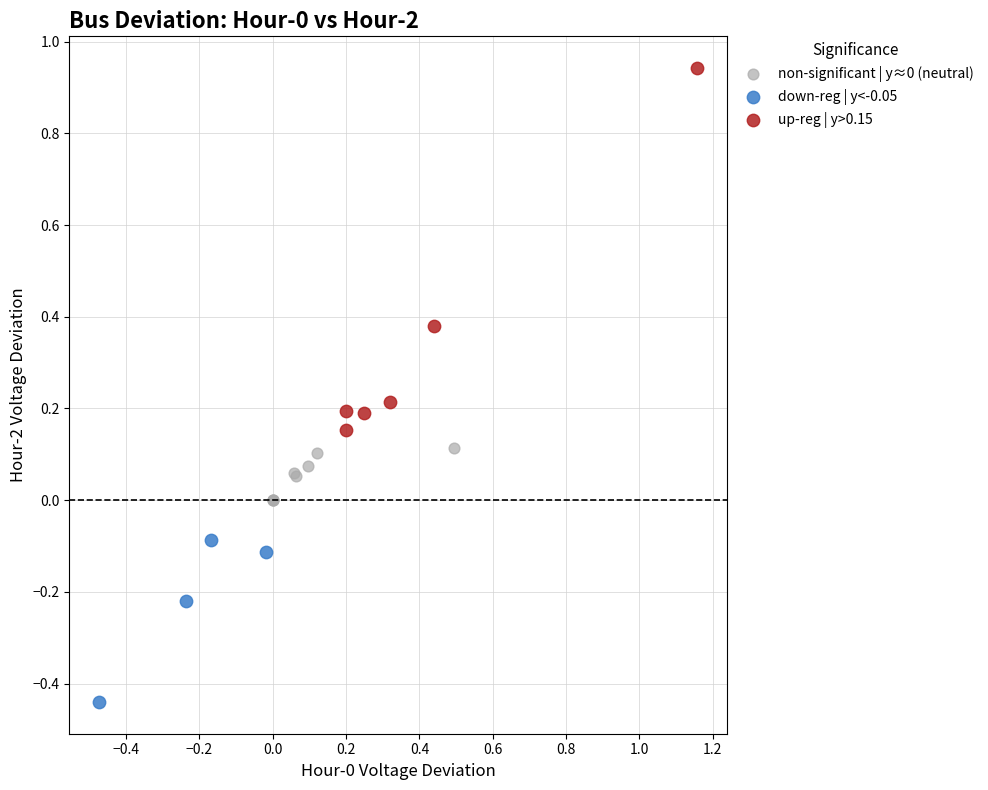

Which series reaches the maximum Y coordinate?

up-reg | y>0.15